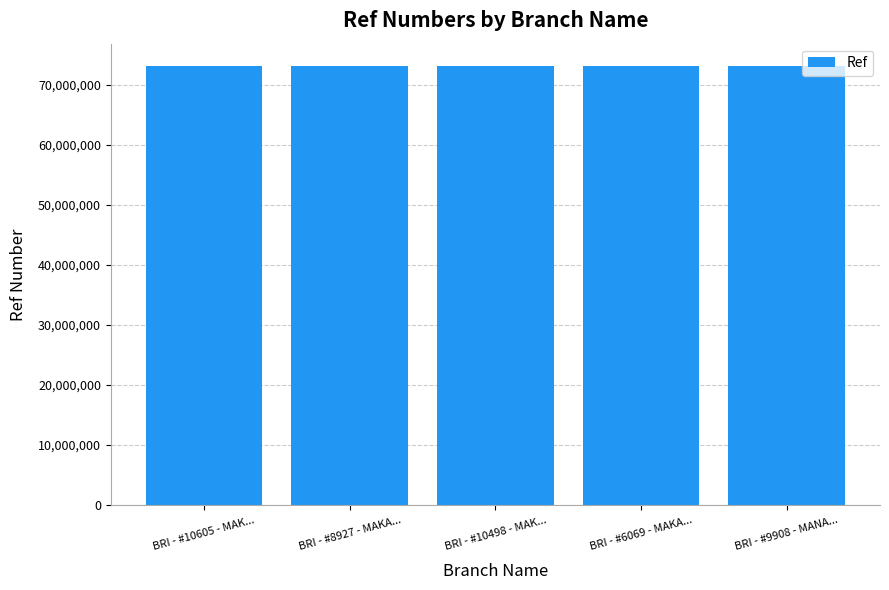

Count the number of categories in the chart.

5